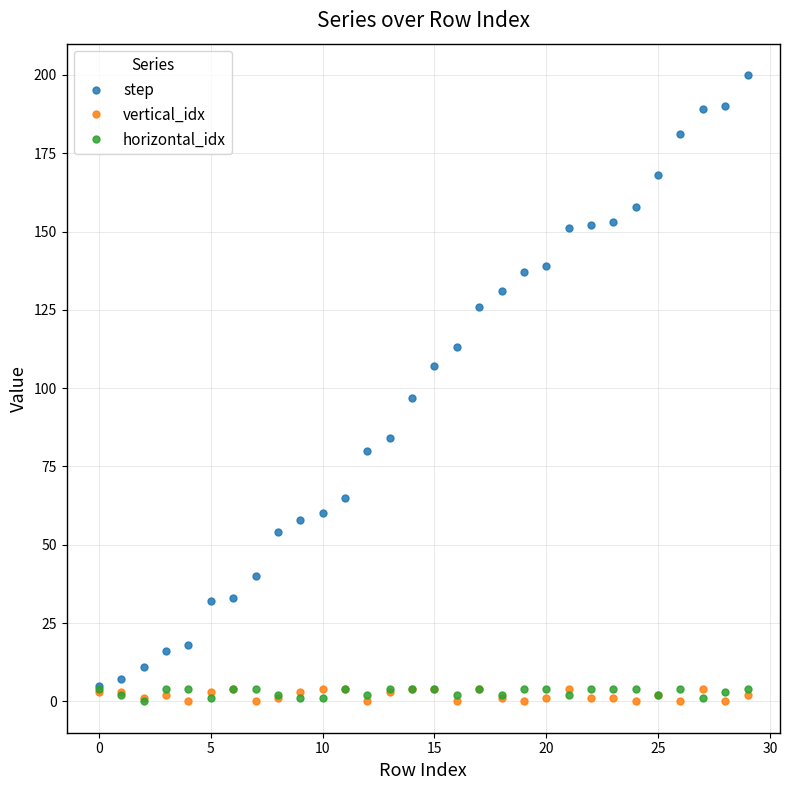

What is the highest value of the step series?

200